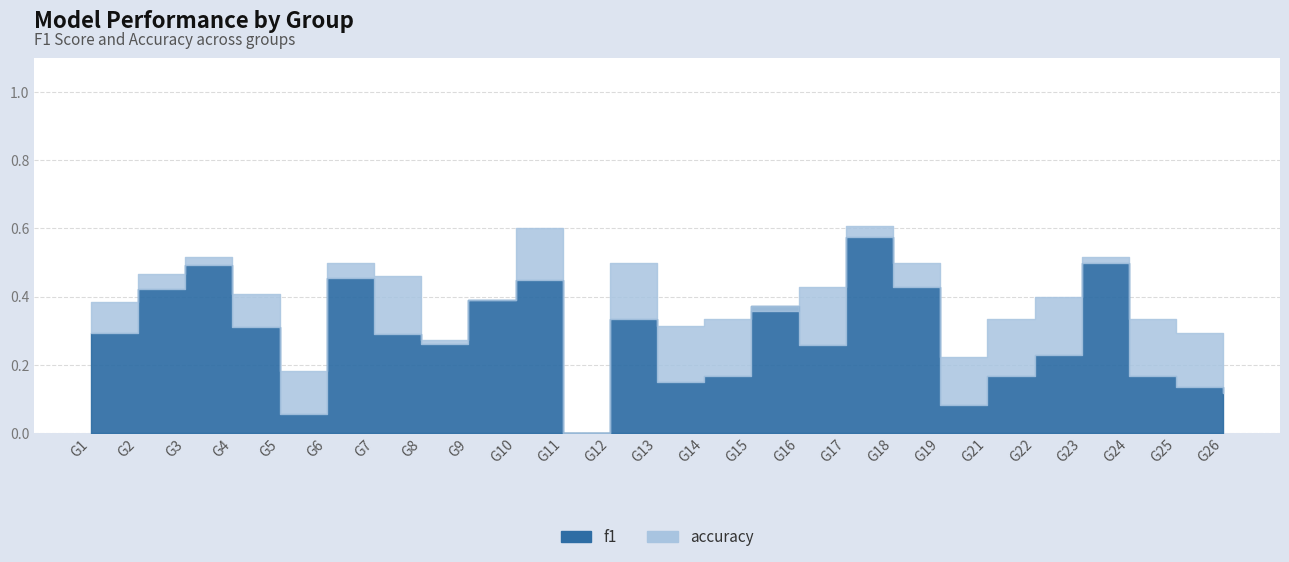

What is the average value of the f1 series?

0.3